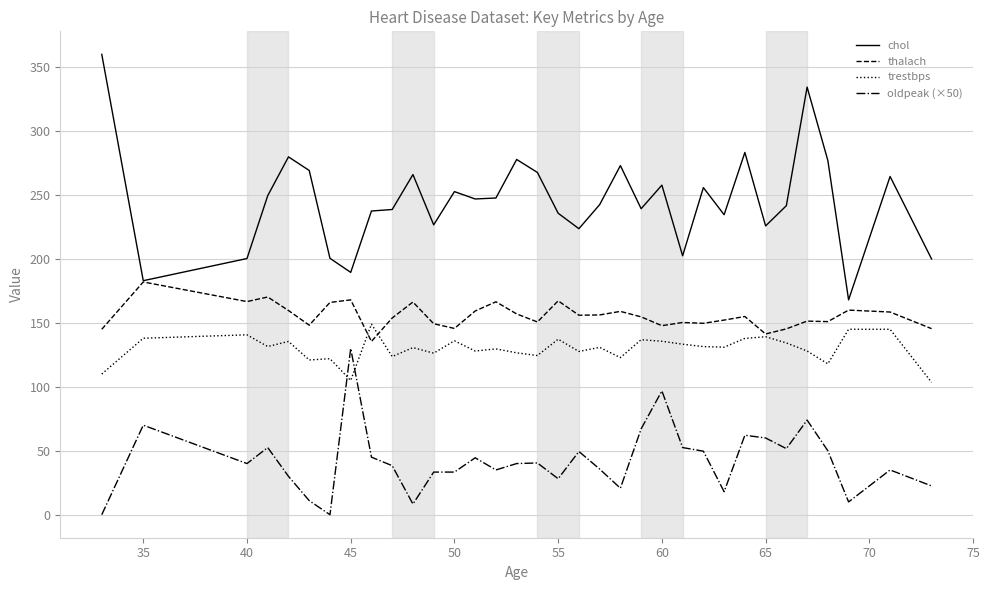

In chol, how many points are higher than both neighbors (excluding endpoints)?

10